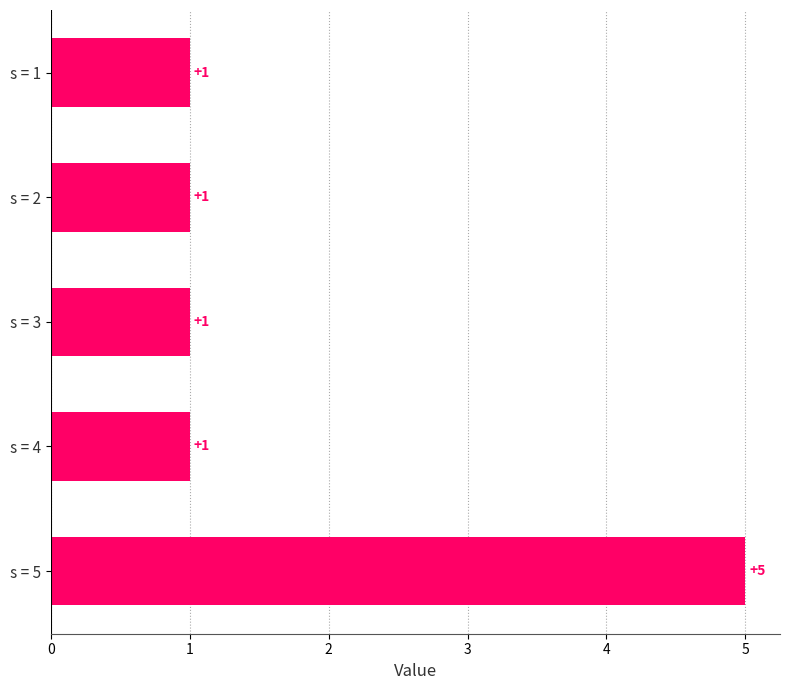

What is the difference between the maximum and minimum values?

4